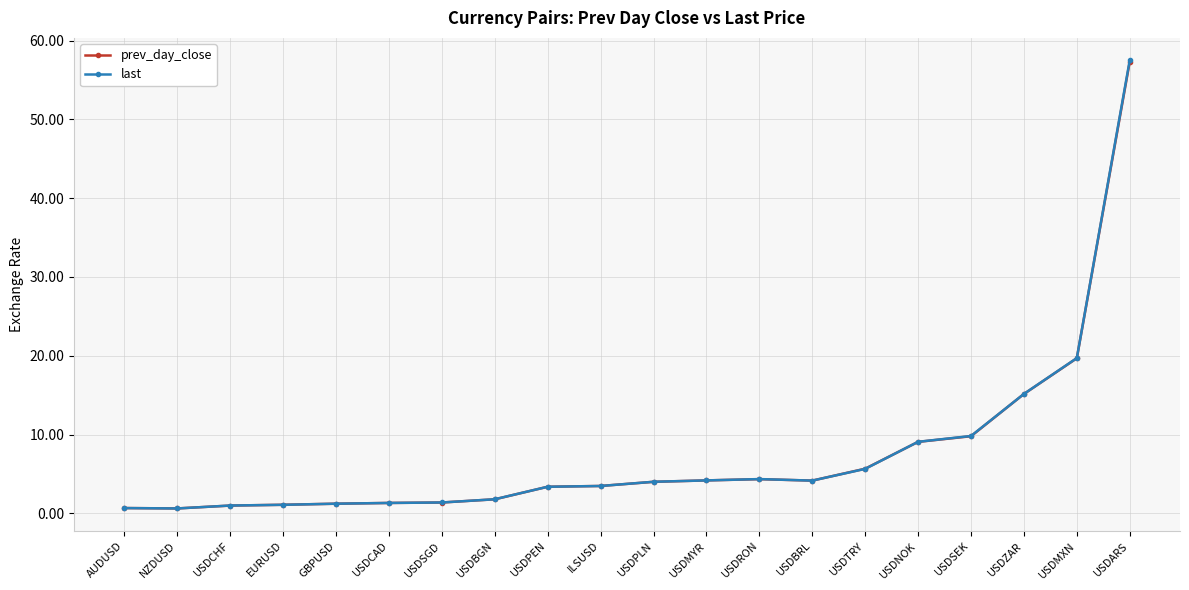

At which category does the chart reach its peak across all series?

USDARS